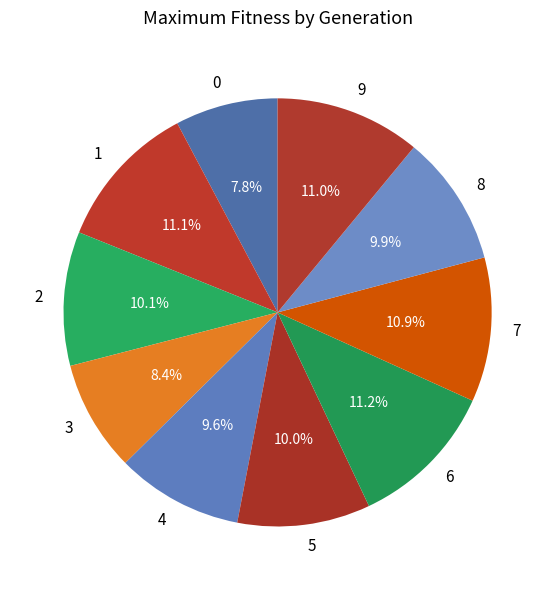

To the nearest percent, what is the average slice percentage?

10%